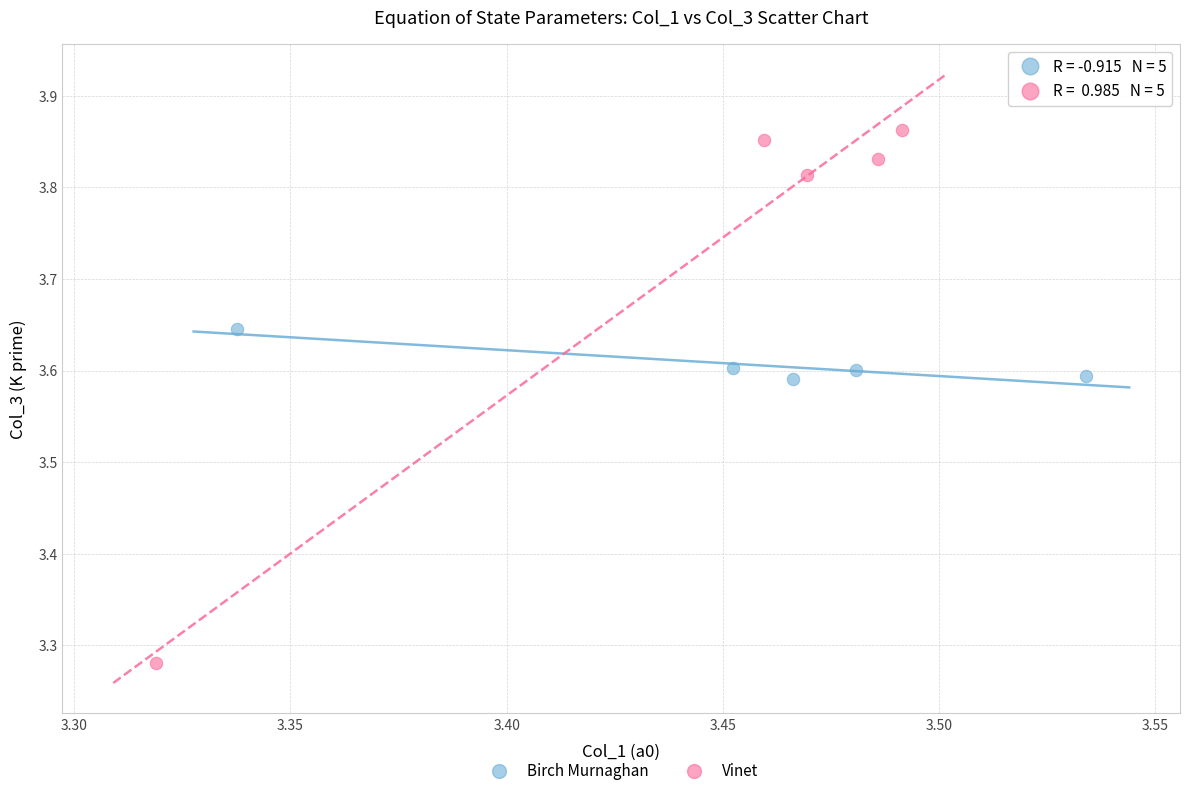

What are all the series names shown in the legend?

Birch Murnaghan, Vinet